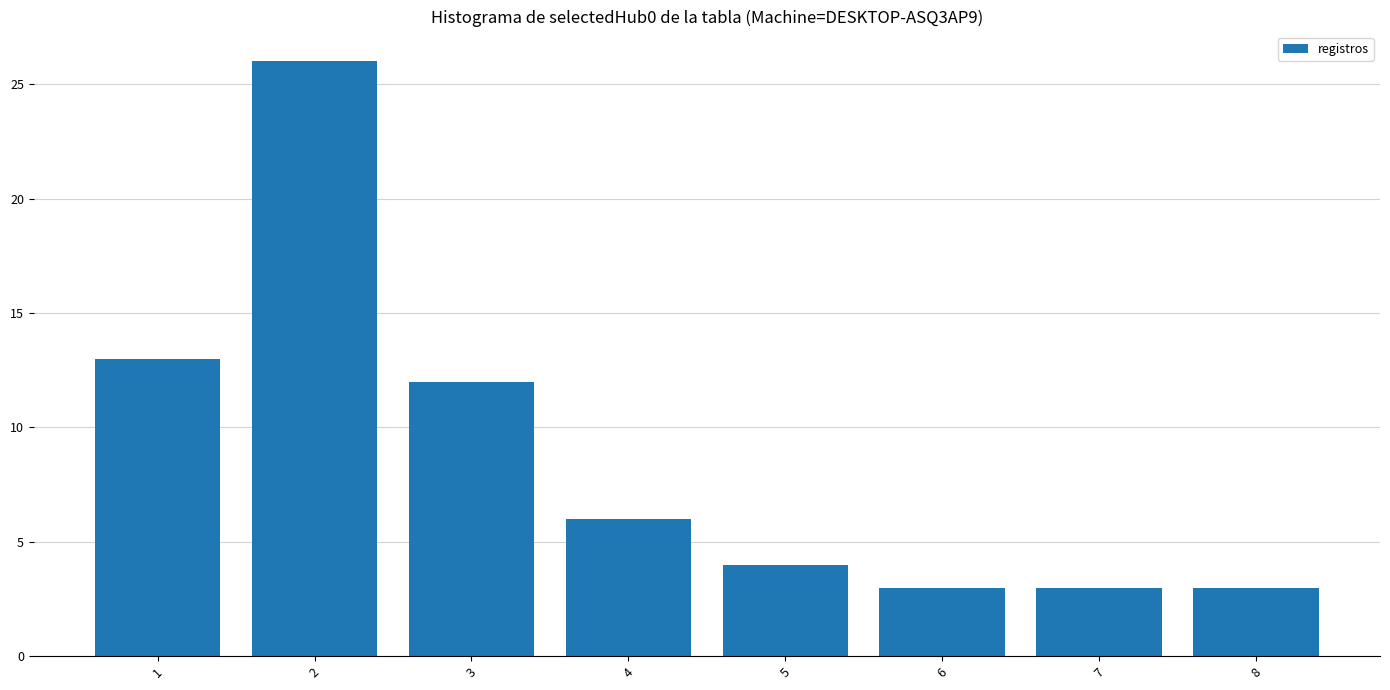

What is the greatest value displayed?

26